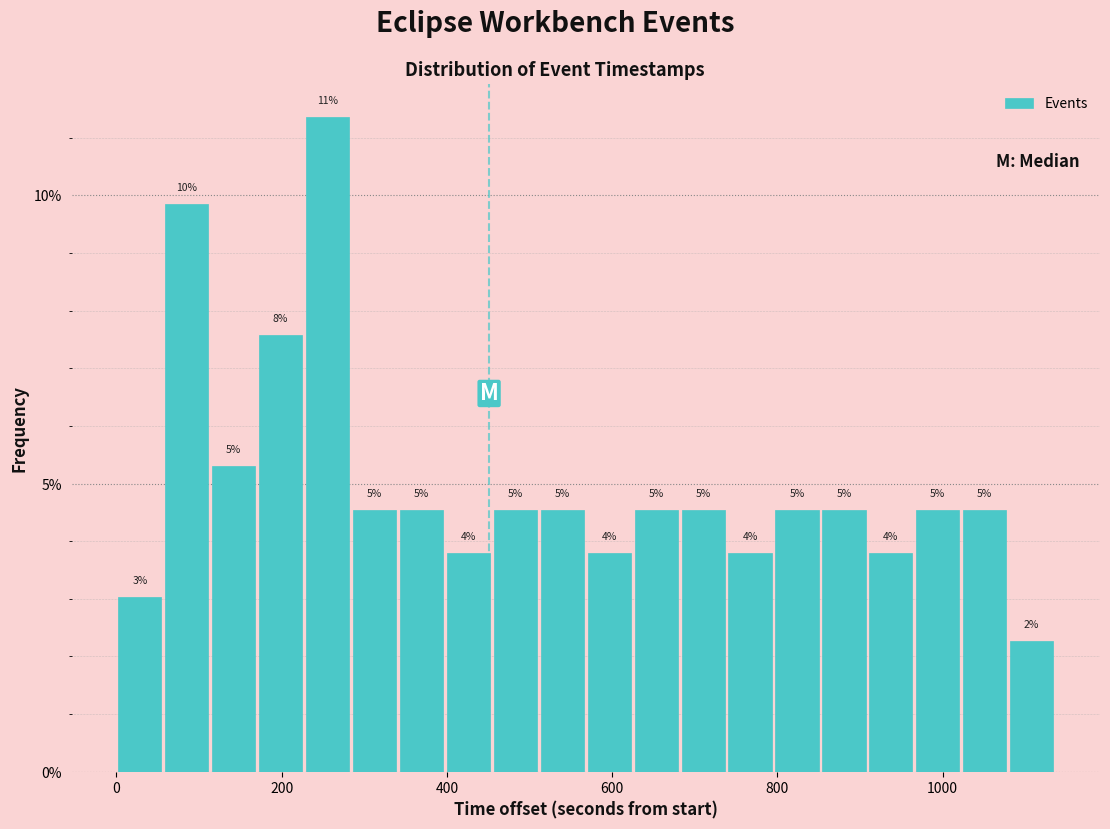

Read against the x-axis, roughly where is the centre of the tallest bar?

260